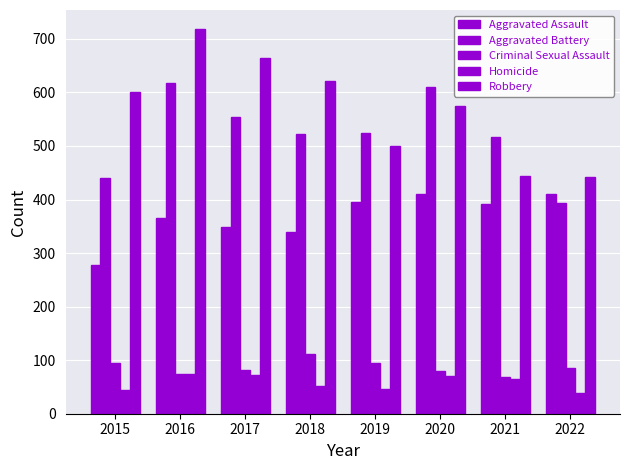

How many series are shown in this chart?

5